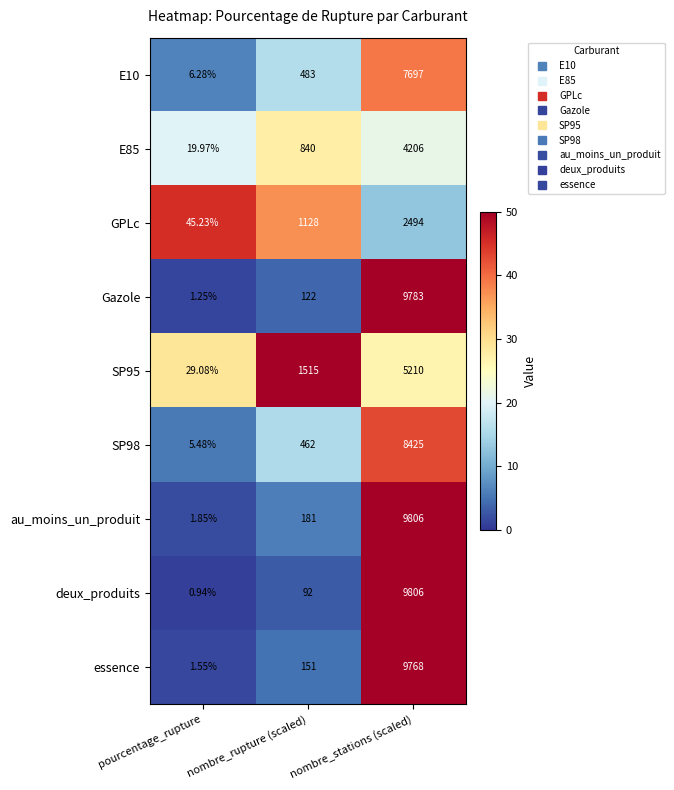

Which category has the highest value across all series?

nombre_stations (scaled)